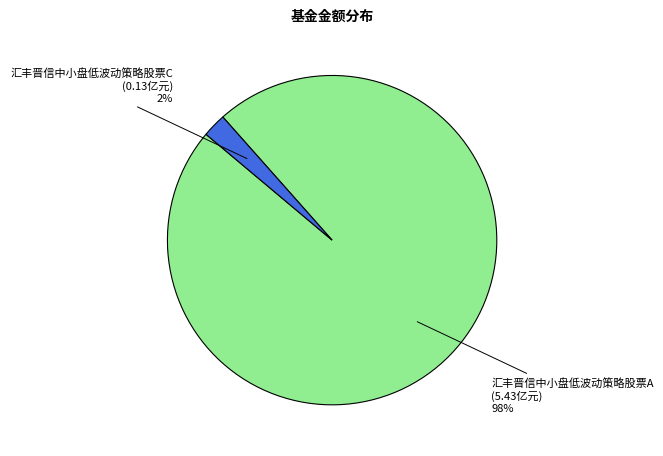

Is there a majority slice in this chart?

Yes